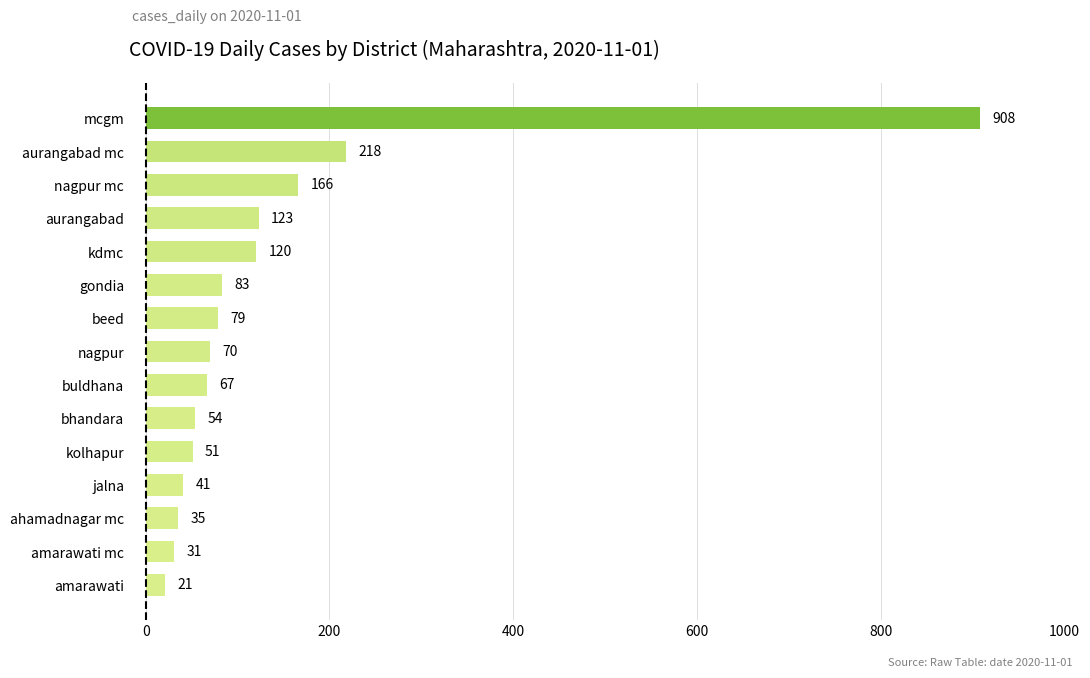

Reading top to bottom, extract all data points from this chart.

908	218	166	123	120	83	79	70	67	54	51	41	35	31	21